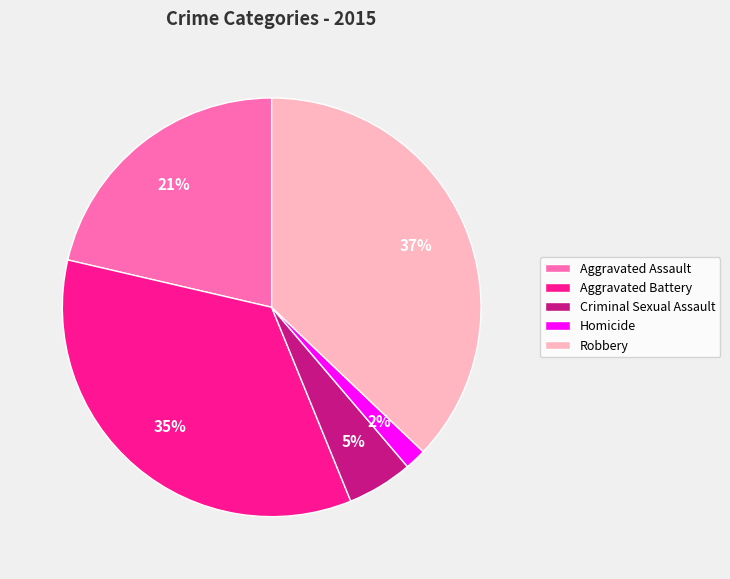

Does any single category account for the majority?

No